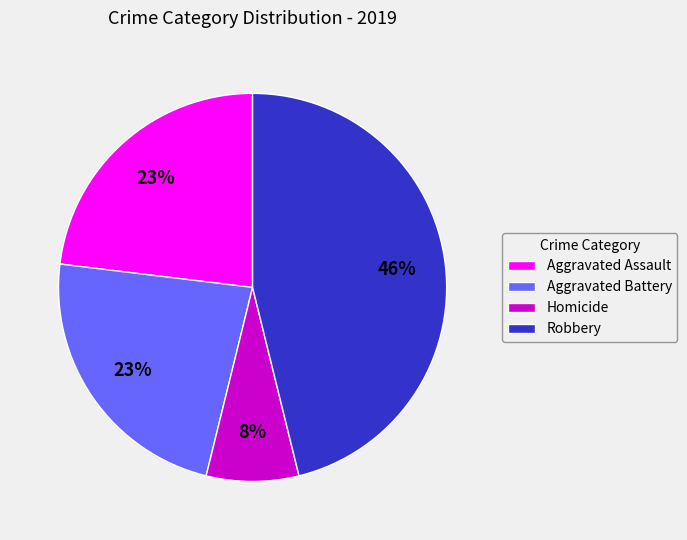

Does Aggravated Battery account for over 50% of the chart?

No